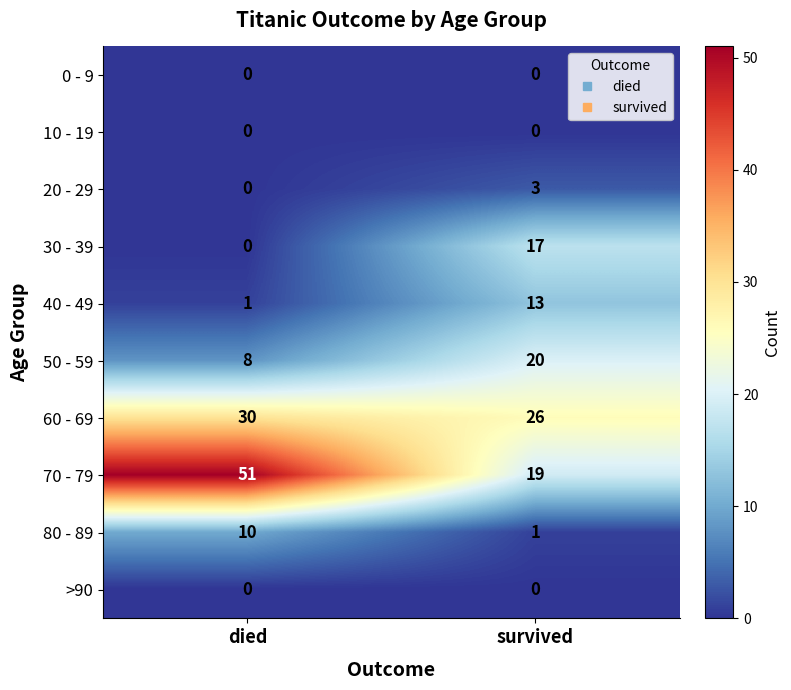

At which category does the chart reach its peak across all series?

died